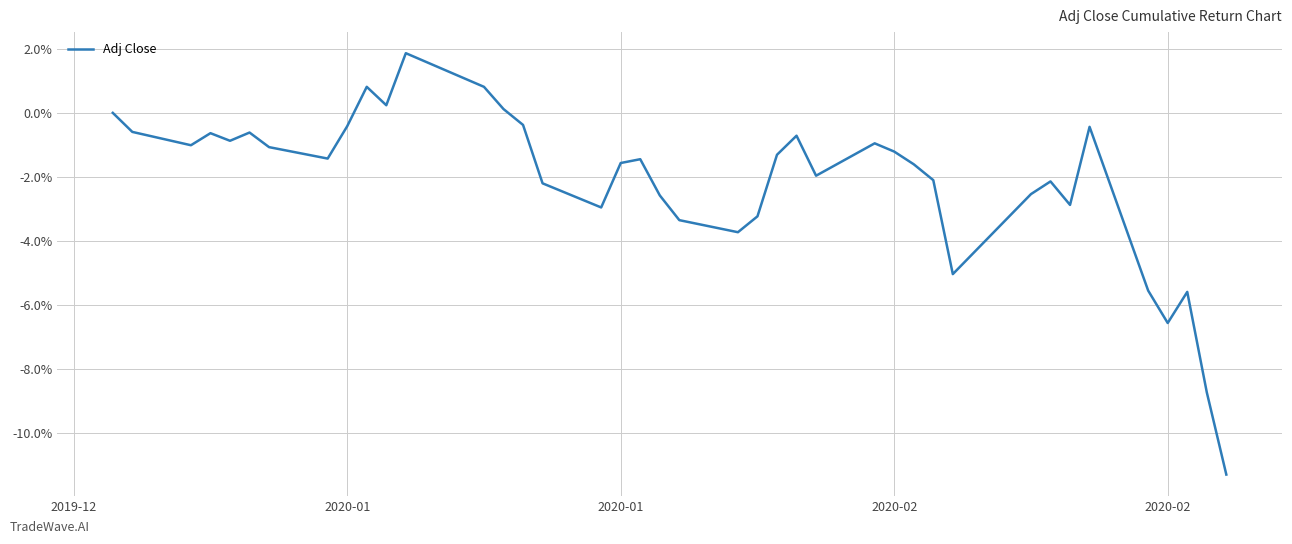

What is the maximum value shown in the chart?

1.9